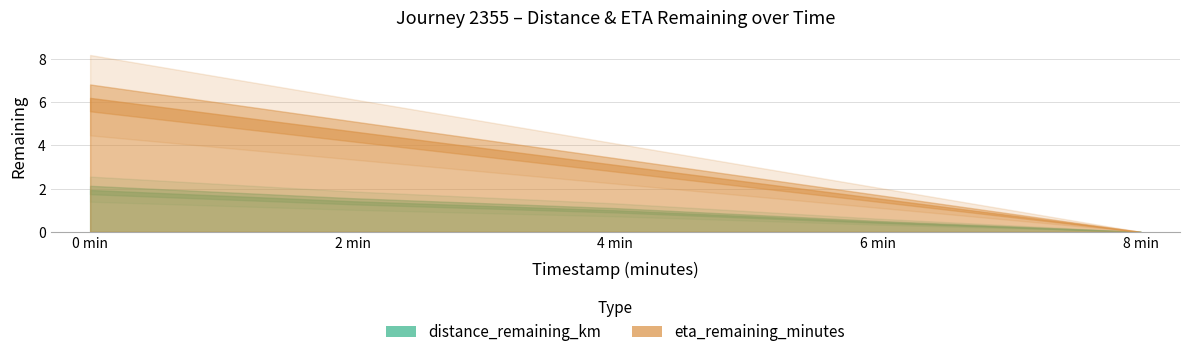

Which category has the lowest value in the eta_remaining_minutes series?

8.0